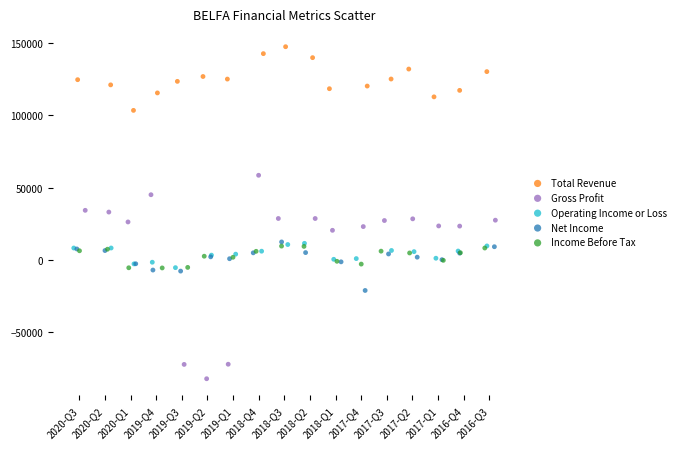

Which series reaches the maximum Y coordinate?

Total Revenue